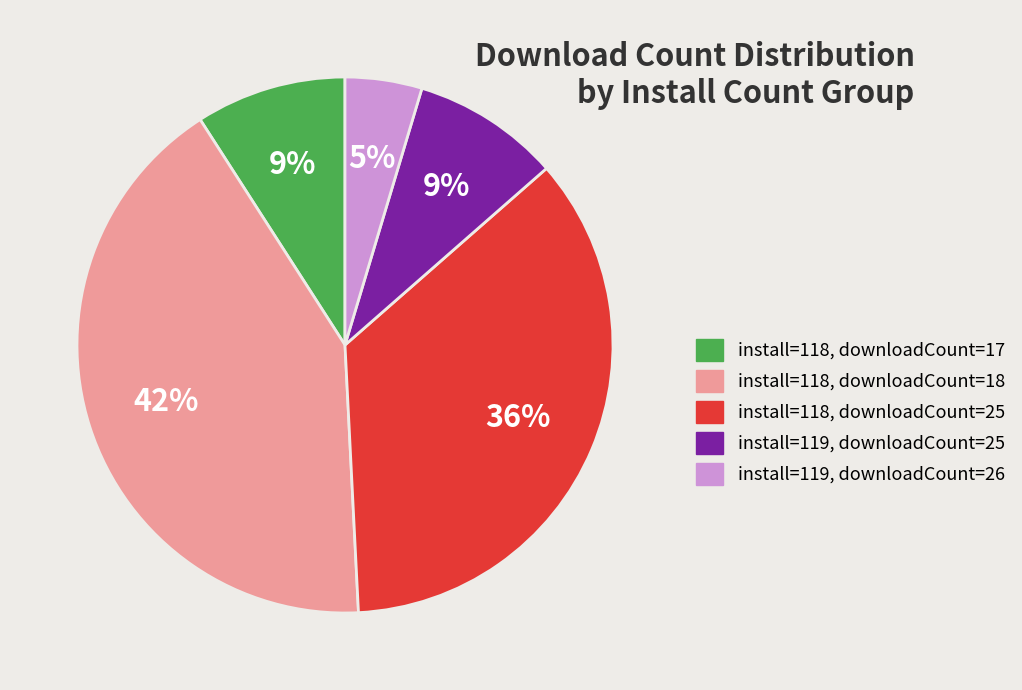

To the nearest percent, what is the average slice percentage?

20%